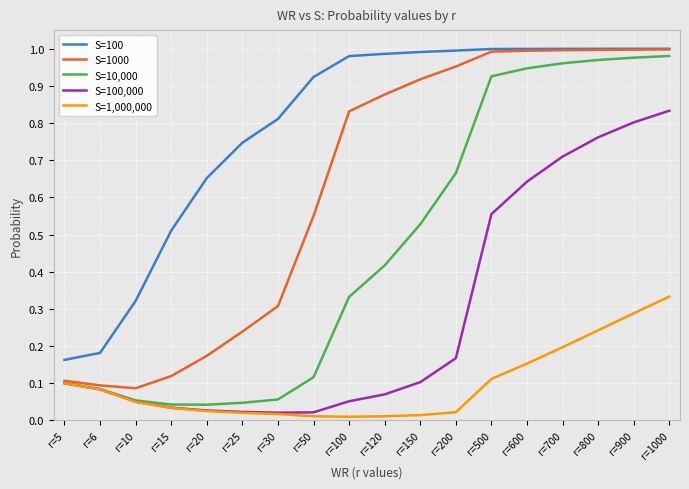

At r=50, list the series in order from smallest to largest.

S=1,000,000, S=100,000, S=10,000, S=1000, S=100